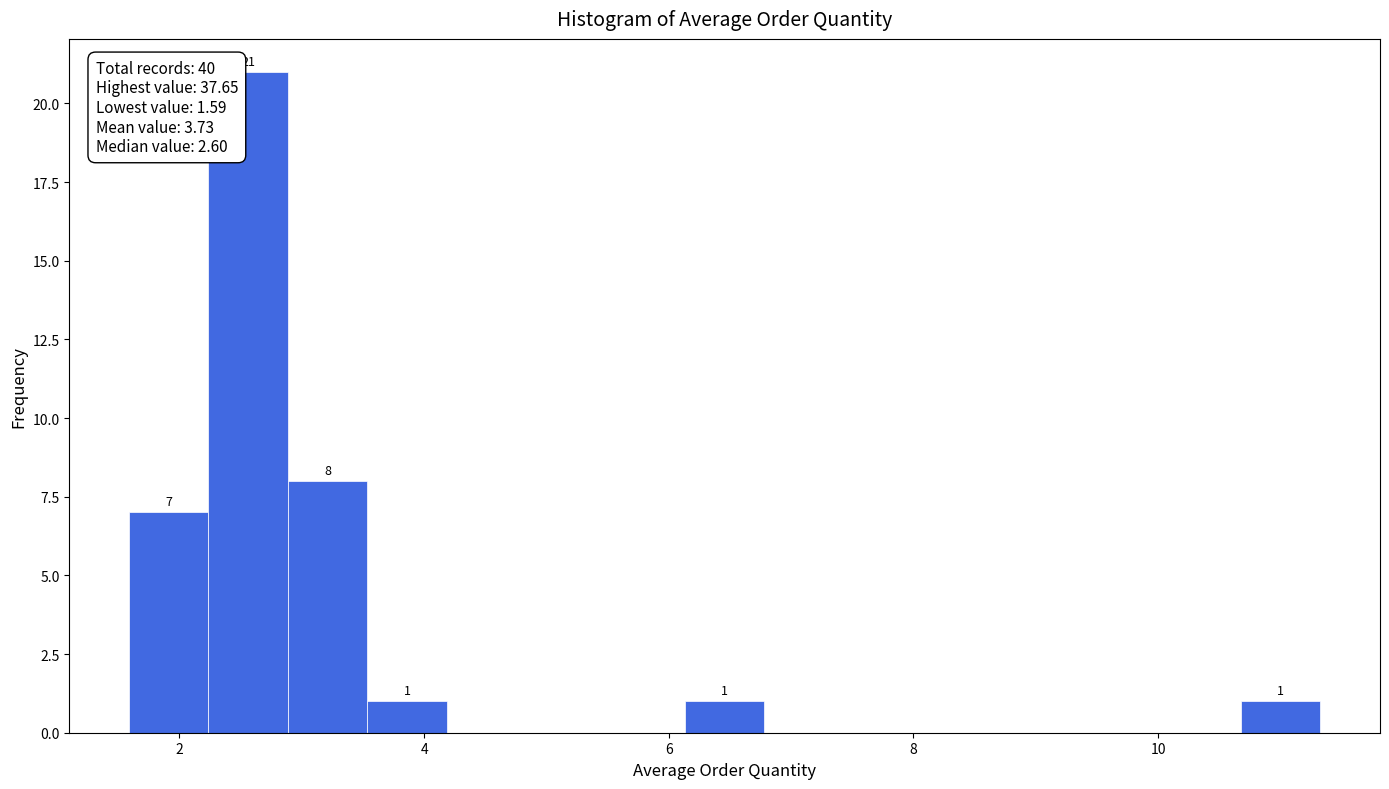

Read against the x-axis, roughly where is the centre of the tallest bar?

2.6